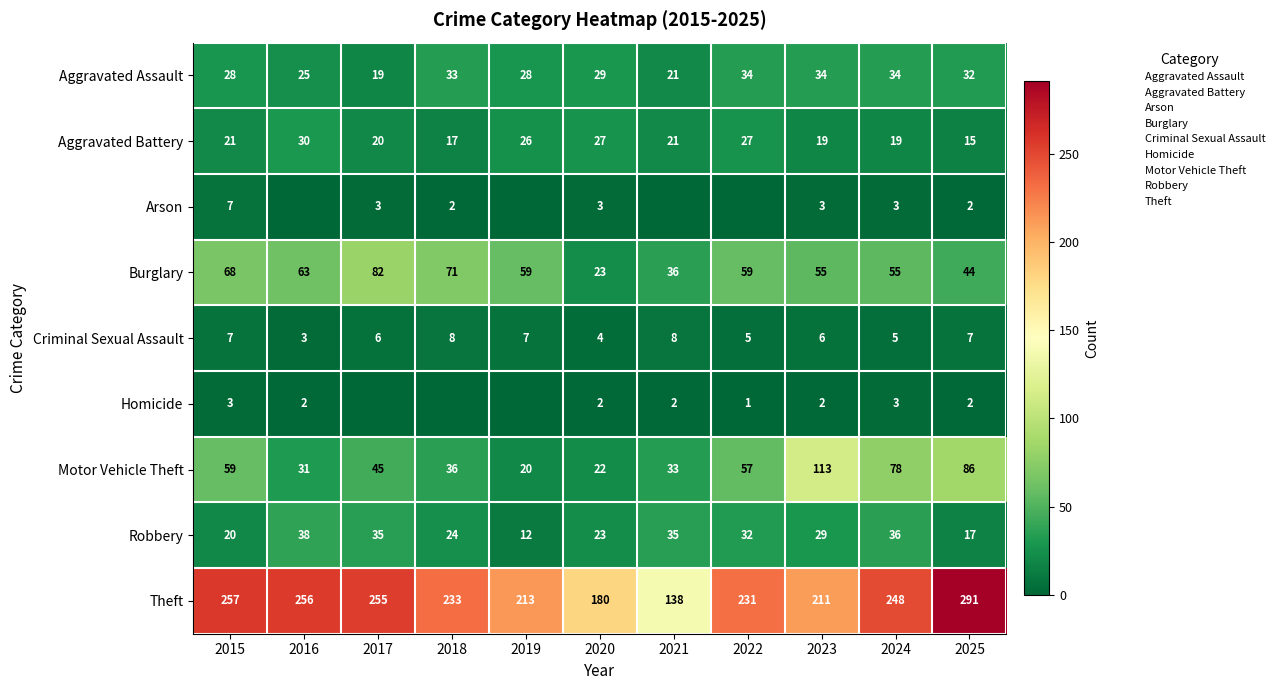

At how many categories does at least one series exceed 79?

11